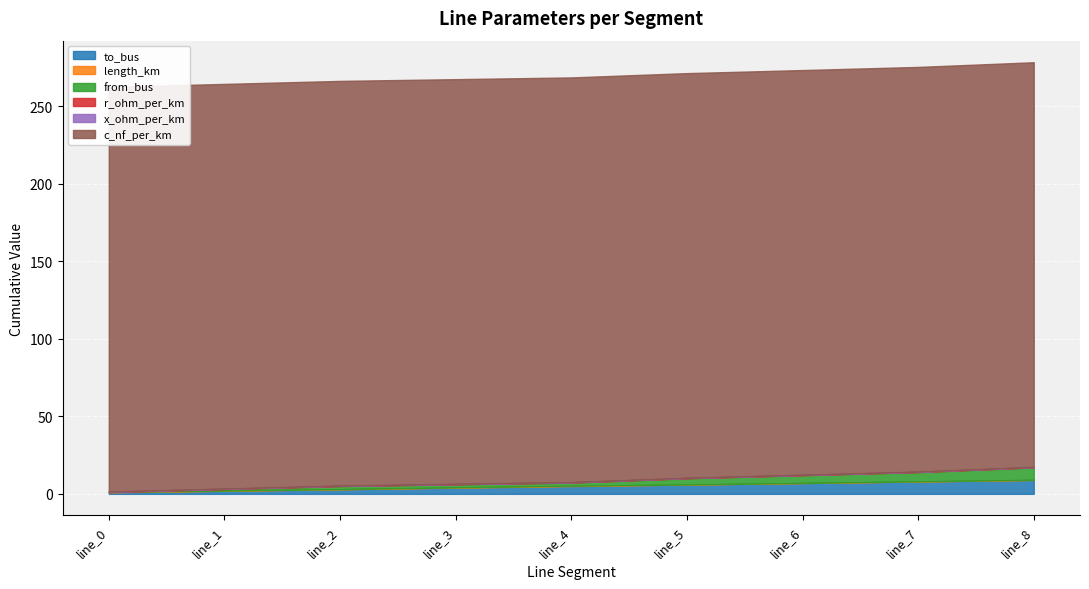

List the series in order of their peak value, lowest first.

x_ohm_per_km, r_ohm_per_km, length_km, from_bus, to_bus, c_nf_per_km